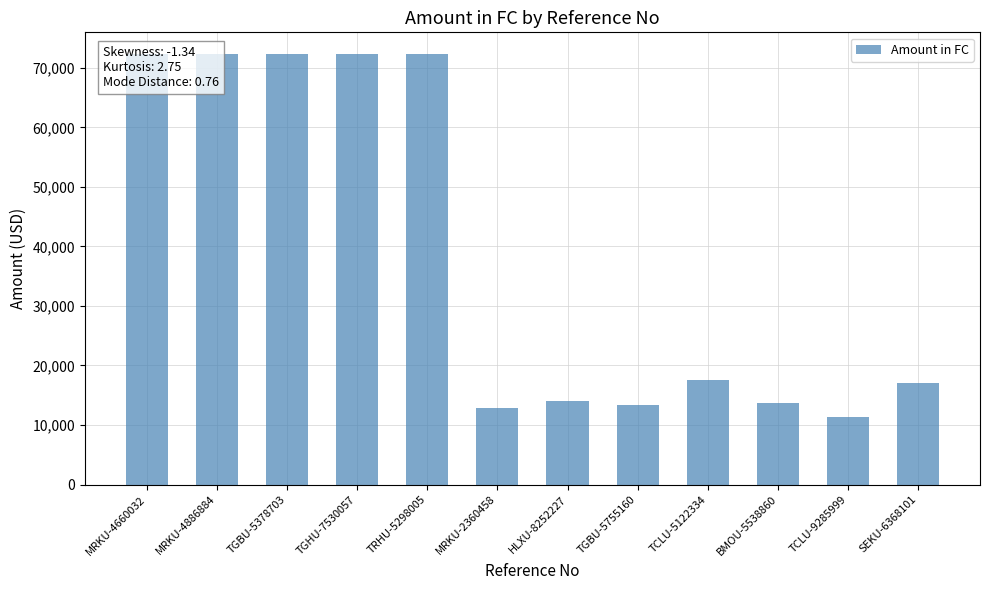

Is it true that the value at TCLU-5122334 is 26502.2?

False